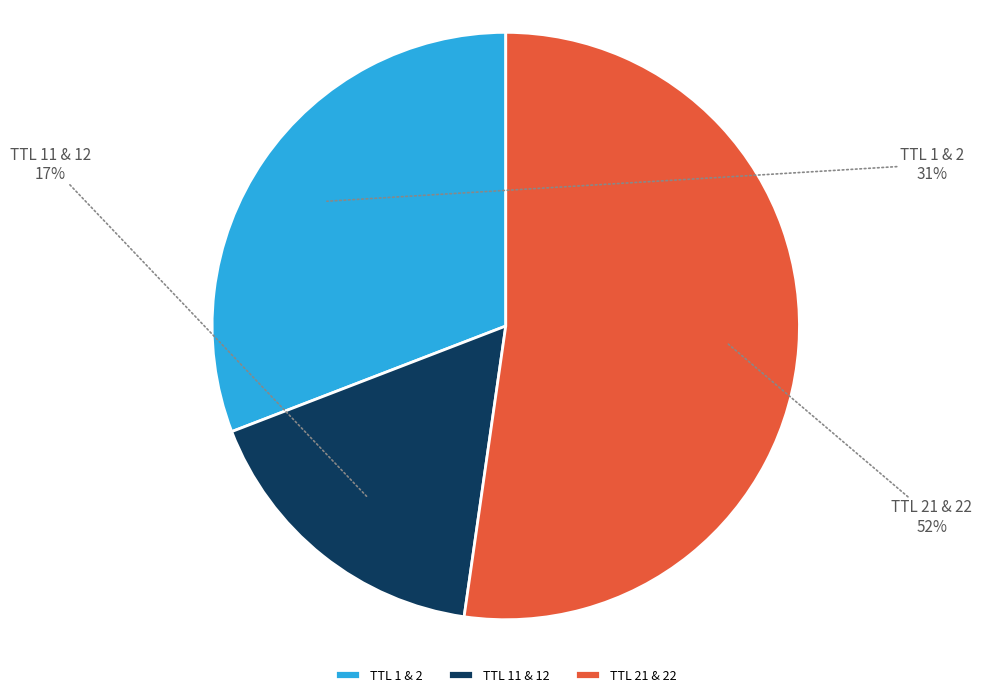

Which slice is the smallest?

TTL 11 & 12